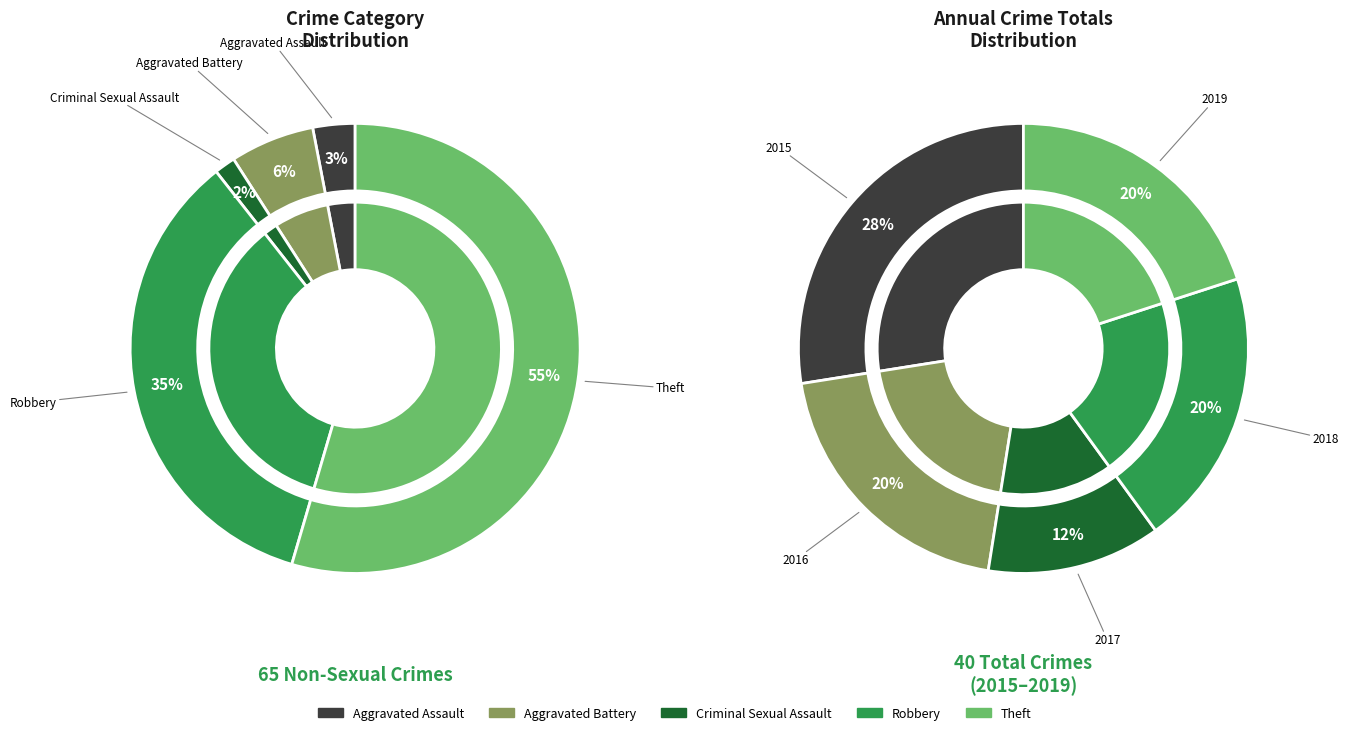

To the nearest percent, what is the difference between the largest and smallest slice percentages?

53%